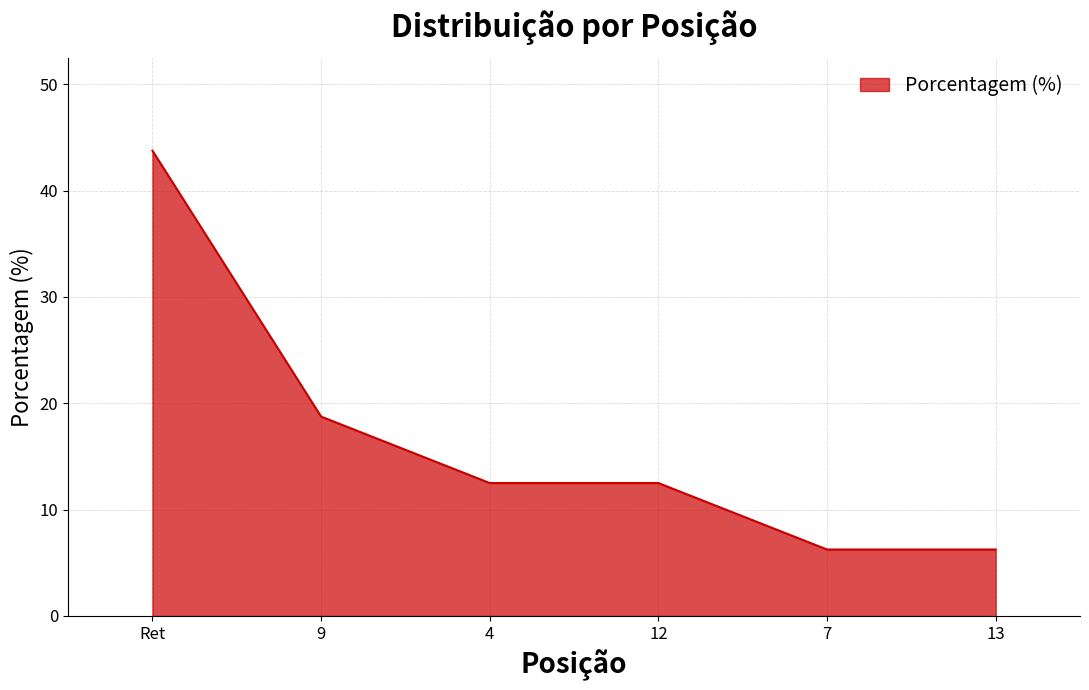

At which label is the value closest to 25?

9